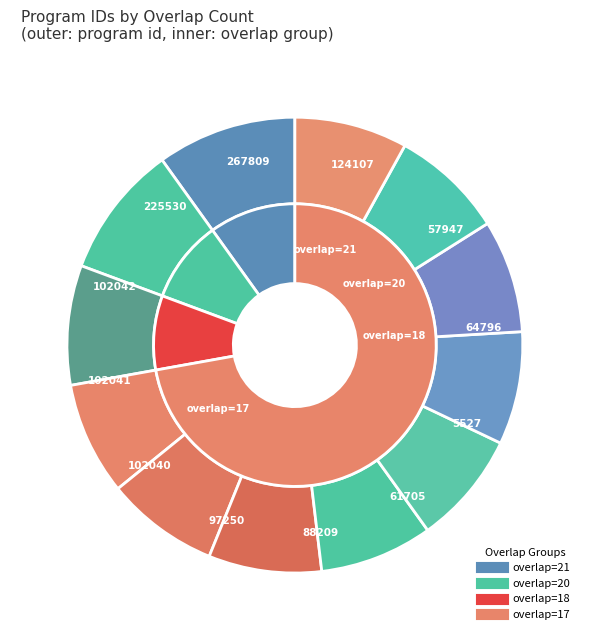

To the nearest percent, what is the difference between the 57947 and 64796 slice percentages?

1%